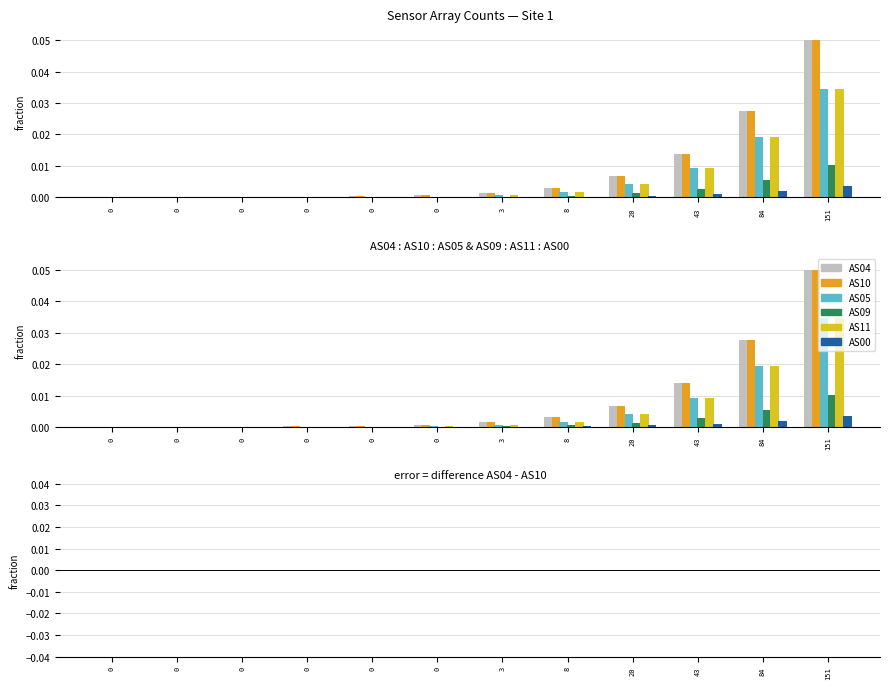

Reading left to right, what are all the values shown in this chart?

AS04: 0=0.0	0=0.0	0=0.0	0=0.0	0=0.0	0=0.0	3=0.0	8=0.0	20=-0.0	43=0.0	84=-0.0	151=-0.0
AS10: 0=0.0	0=0.0	0=0.0	0=0.0	0=0.0	0=0.0	3=0.0	8=0.0	20=0.0	43=0.0	84=0.0	151=0.1
AS05: 0=0.0	0=0.0	0=0.0	0=0.0	0=0.0	0=0.0	3=0.0	8=0.0	20=0.0	43=0.0	84=0.0	151=0.0
AS09: 0=0.0	0=0.0	0=0.0	0=0.0	0=0.0	0=0.0	3=0.0	8=0.0	20=0.0	43=0.0	84=0.0	151=0.0
AS11: 0=0.0	0=0.0	0=0.0	0=0.0	0=0.0	0=0.0	3=0.0	8=0.0	20=0.0	43=0.0	84=0.0	151=0.0
AS00: 0=0.0	0=0.0	0=0.0	0=0.0	0=0.0	0=0.0	3=0.0	8=0.0	20=0.0	43=0.0	84=0.0	151=0.0